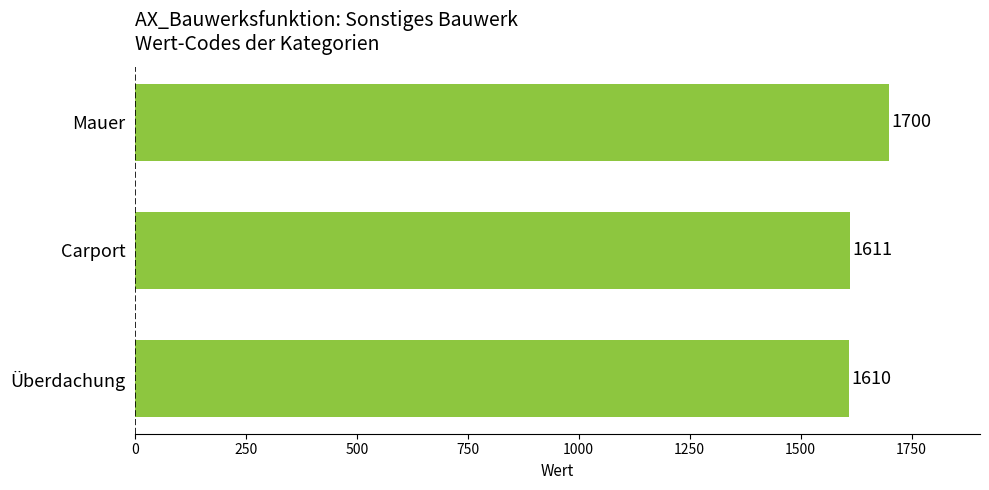

The value at Überdachung is 1610. True or false?

True